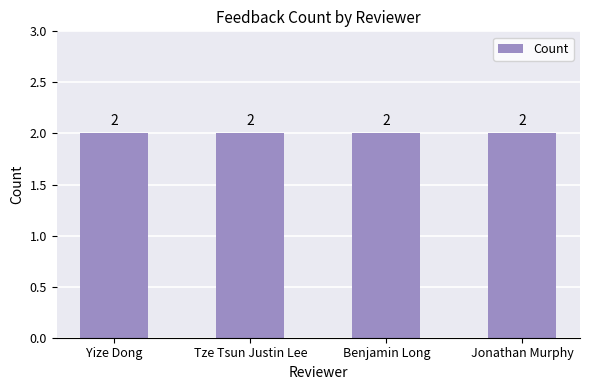

True or false: the data shows 2 at Benjamin Long.

True